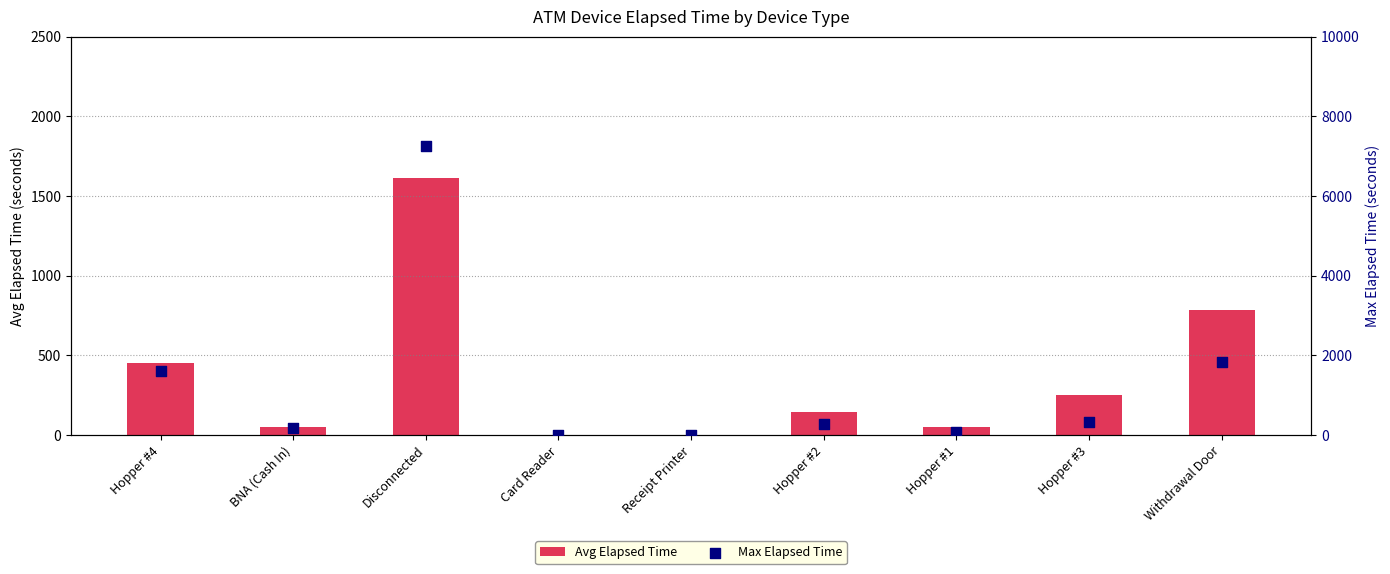

At which category is the sum across all series the highest?

Disconnected